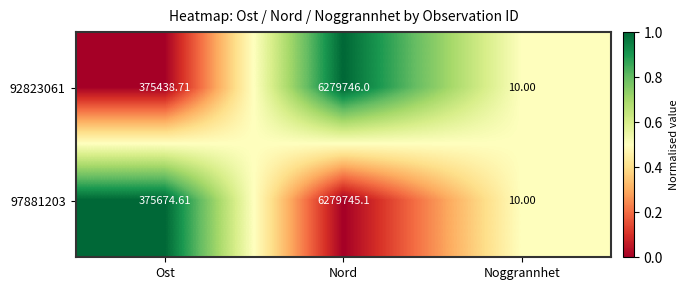

Rank the series by their maximum value, from lowest to highest.

97881203, 92823061